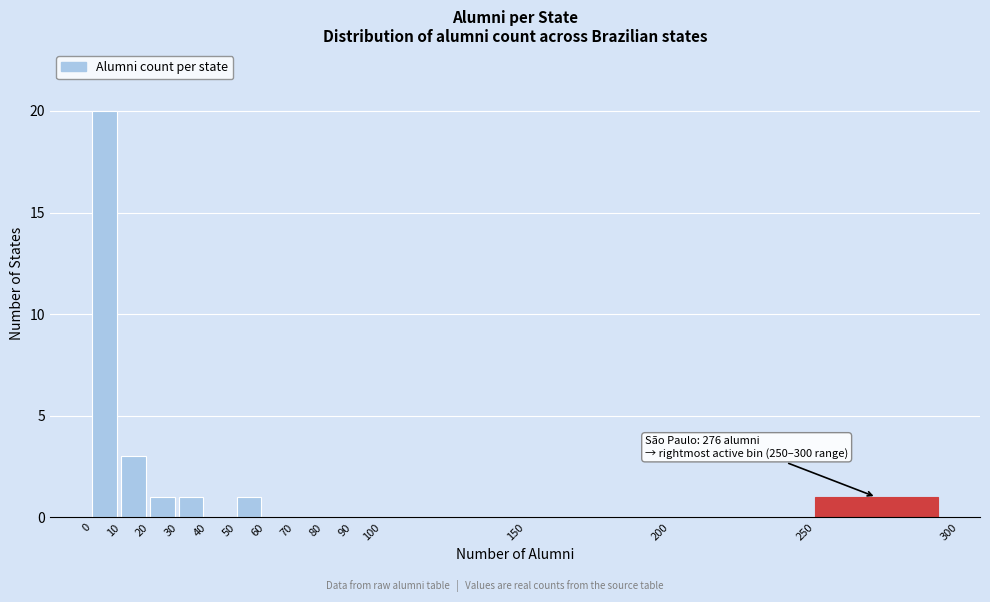

Which range on the x-axis has the tallest bar?

0 to 10